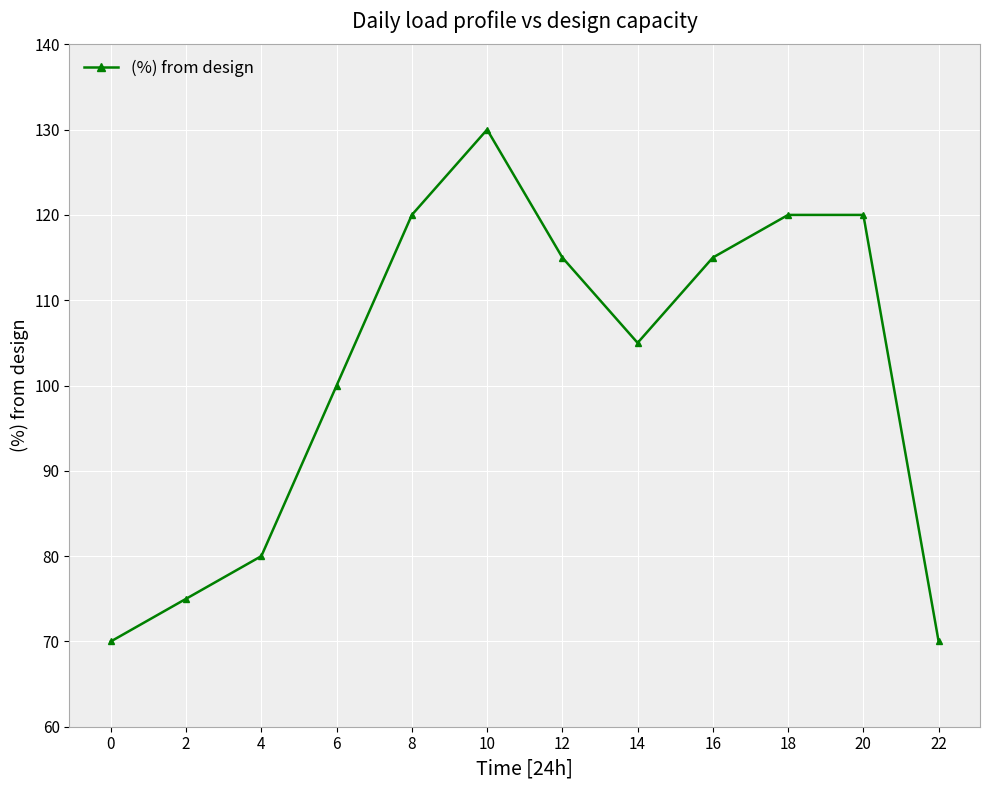

How many interior local valleys (lower than both neighbors) does the data have?

1